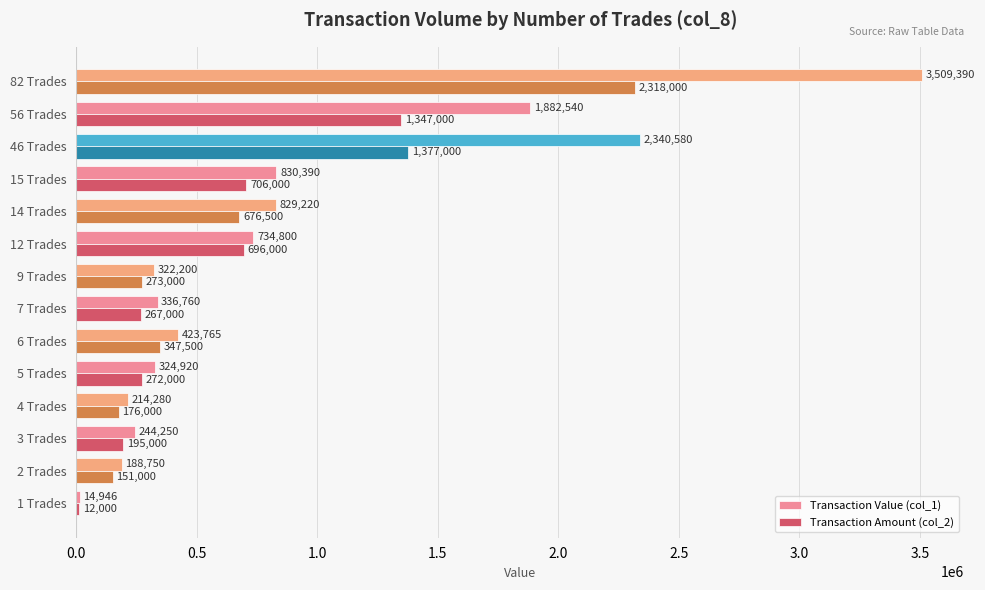

The Transaction Amount (col_2) series shows 676500 at 14 Trades. True or false?

True